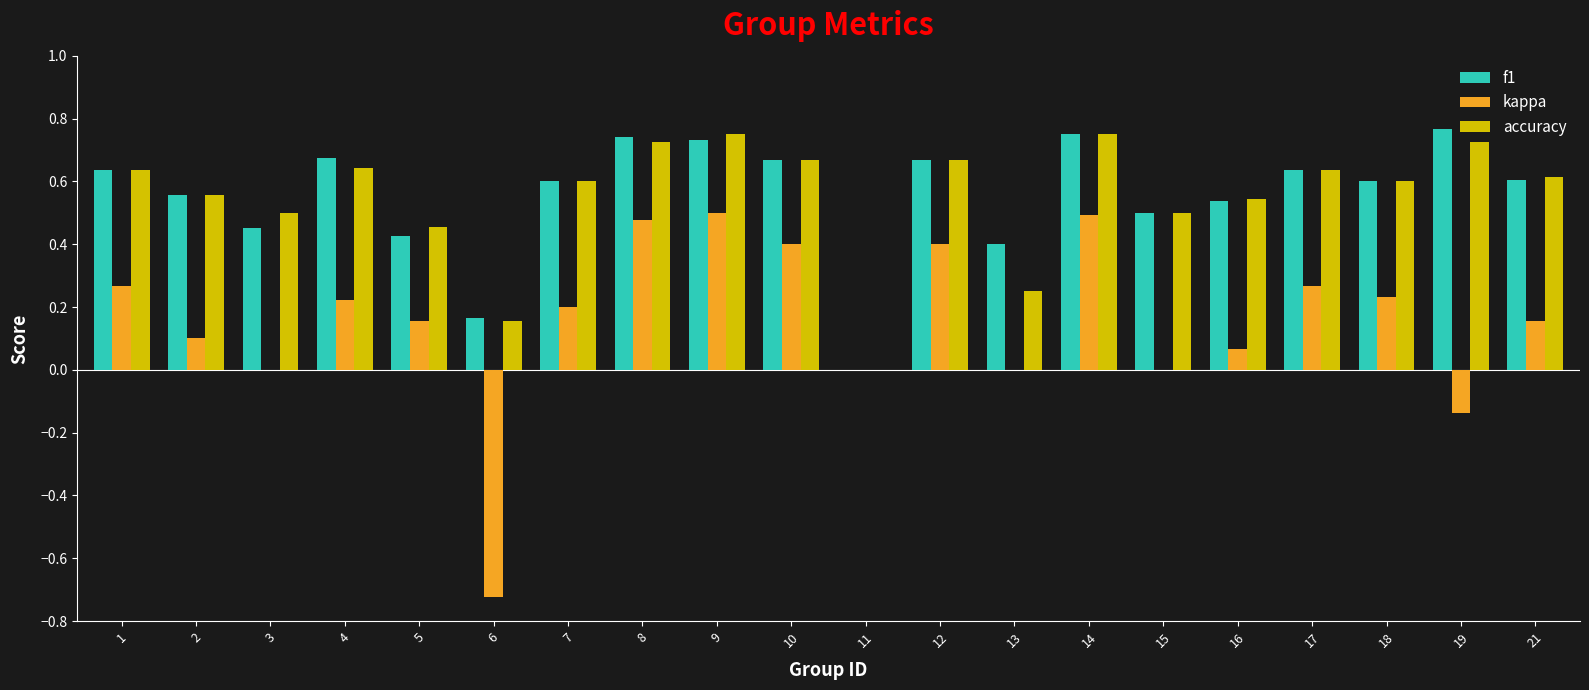

What is the total value across all series at 21?

1.4